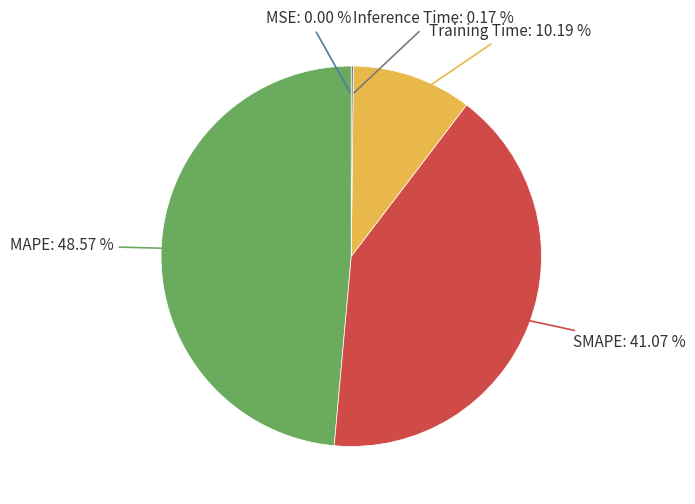

Is there a majority slice in this chart?

No